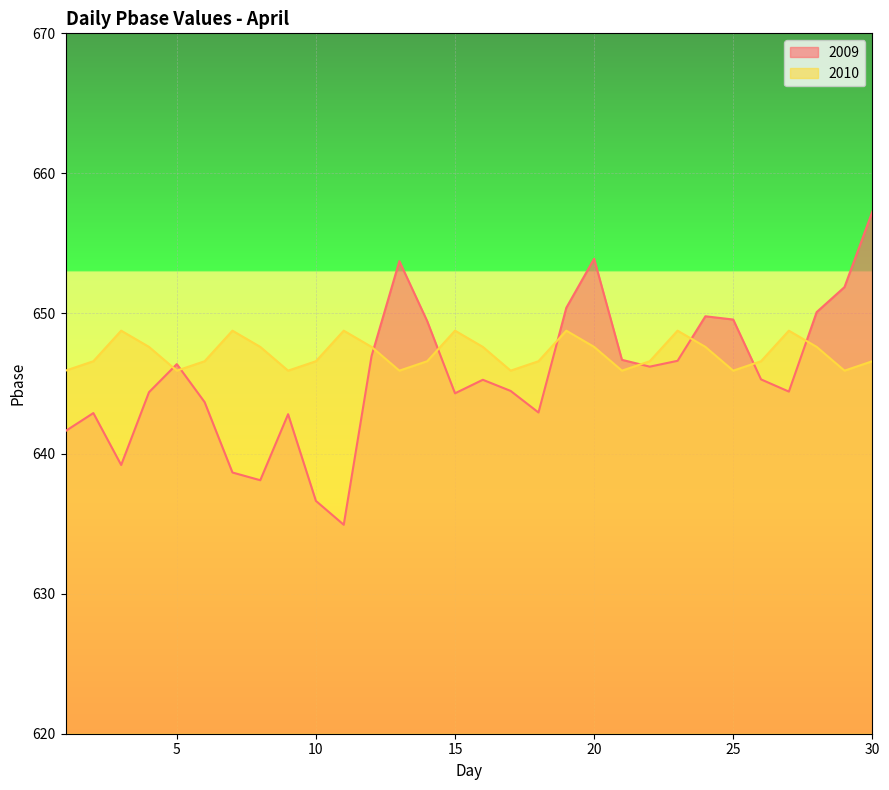

How many series are shown in this chart?

2